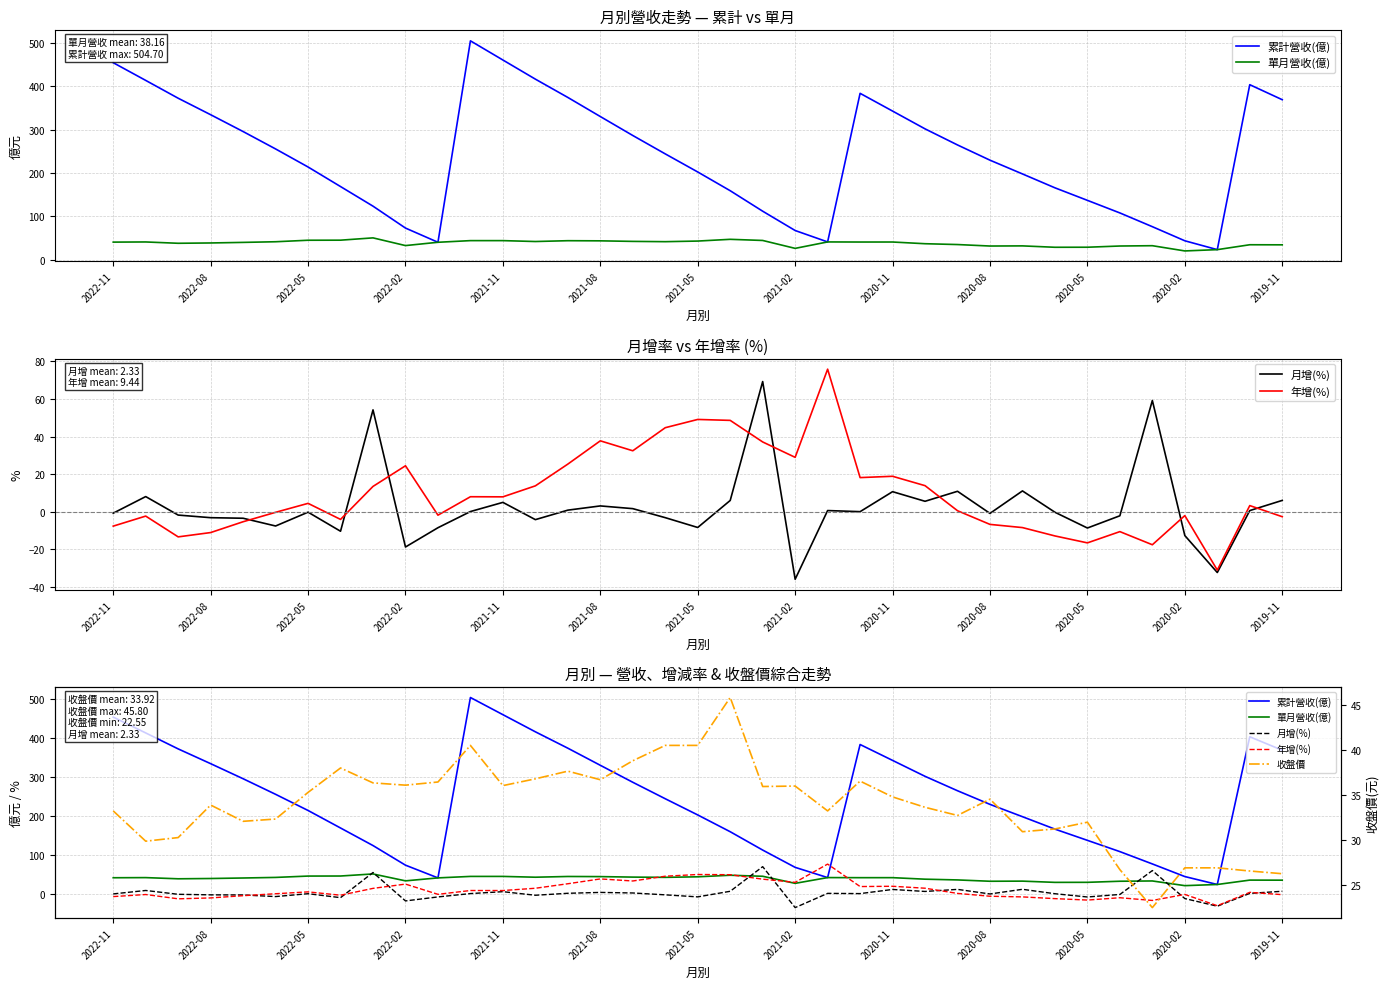

Is it true that 單月營收(億) equals 23.2 at 2021-02?

False